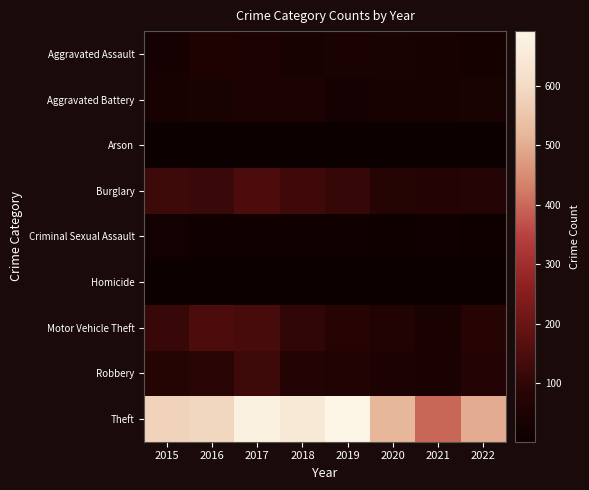

How many series are shown in this chart?

9